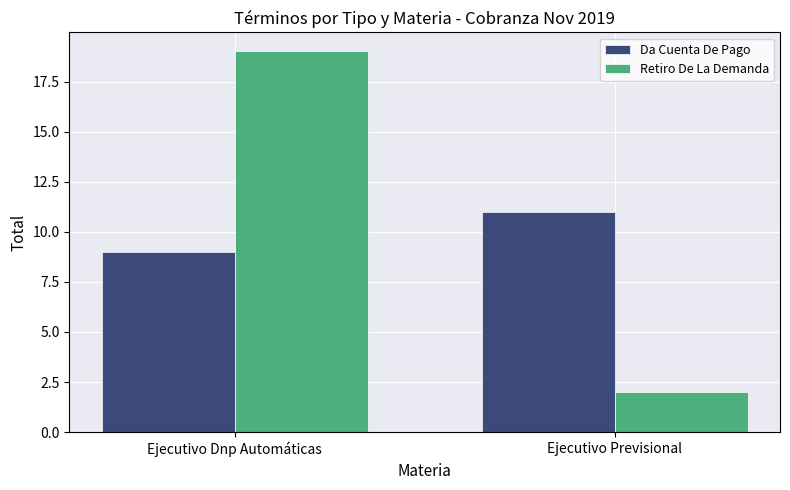

What is the difference between the maximum and minimum values in the Retiro De La Demanda series?

17